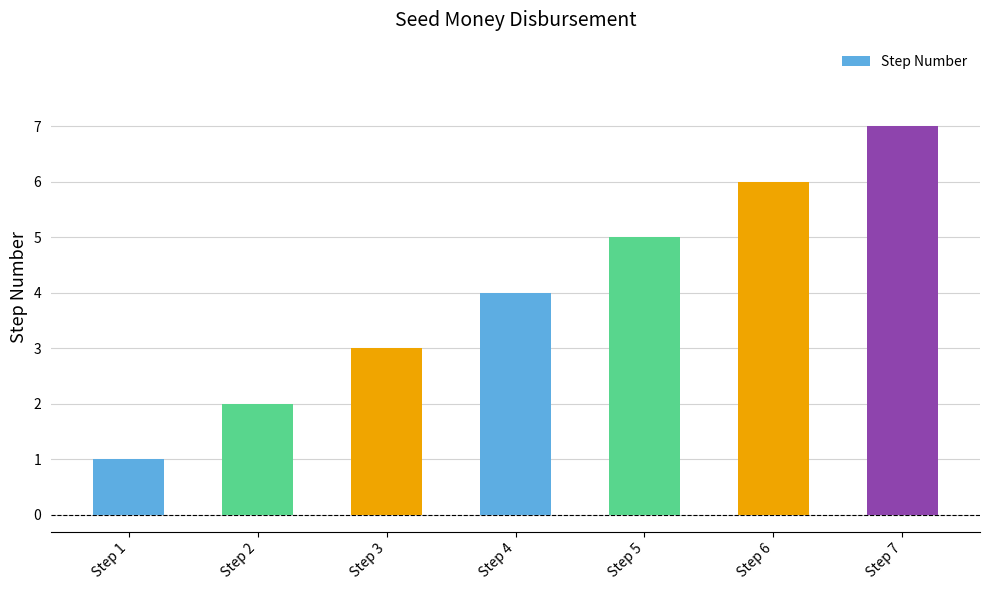

How many values are between 2 and 6?

5